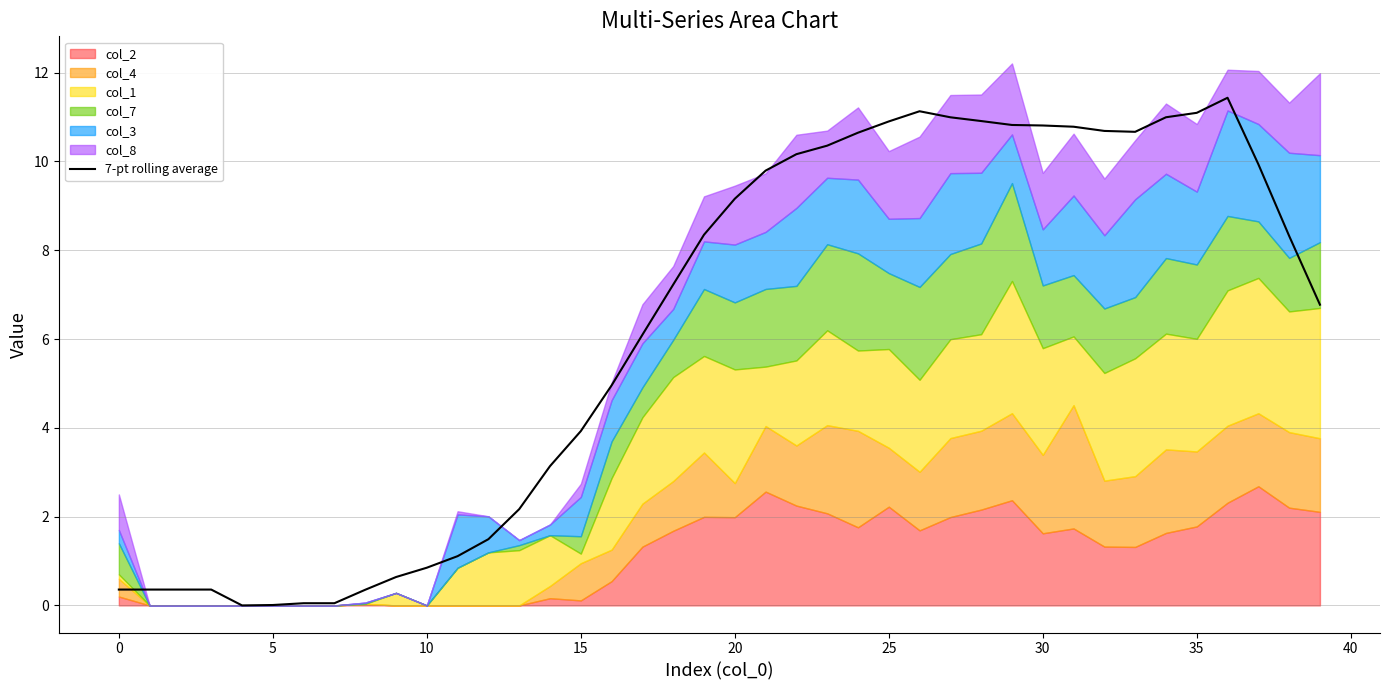

Read the value at 32.

10.7